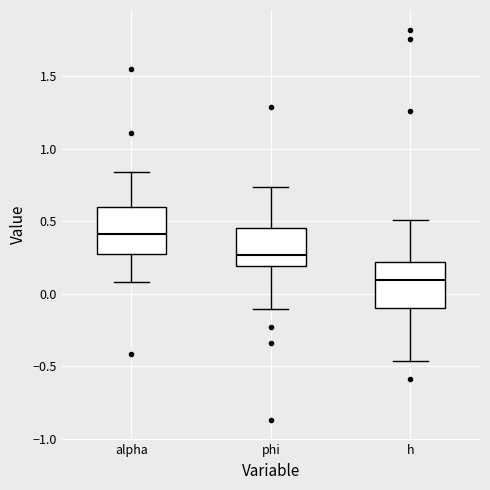

Reading left to right, transcribe this box plot: for each box, give where its median line is, the range the box spans, and where its two whiskers end, as read against the y-axis. The values are not printed on the chart, so give them approximately, as read against the axis.

alpha: median 0.40, box 0.30 to 0.60, whiskers 0.10 to 0.85
phi: median 0.25, box 0.20 to 0.45, whiskers -0.10 to 0.75
h: median 0.10, box -0.10 to 0.20, whiskers -0.45 to 0.50